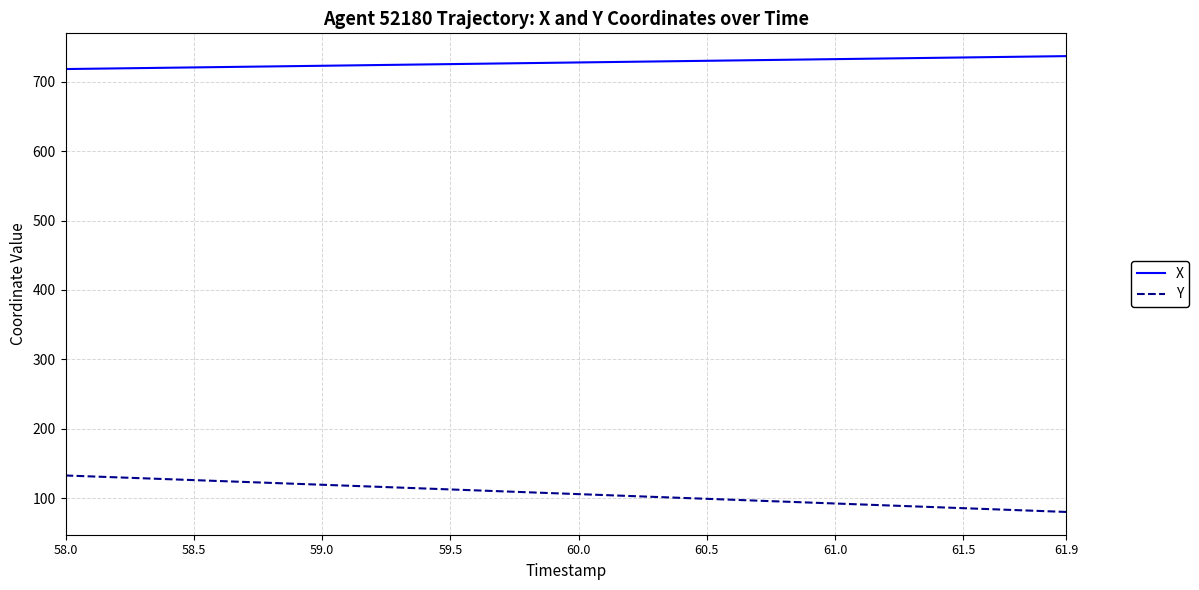

Which series has the largest total across all categories?

X